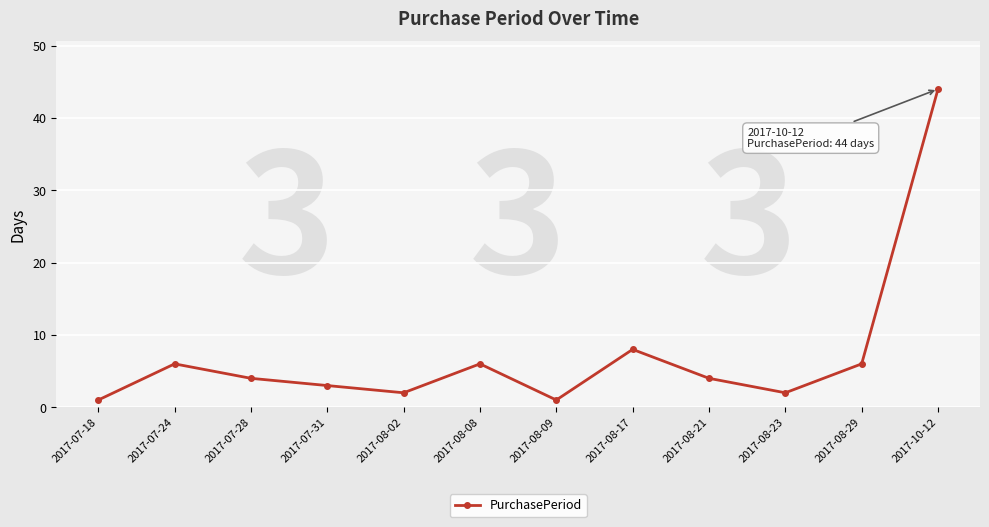

Reading left to right, extract all data points from this chart.

1	6	4	3	2	6	1	8	4	2	6	44